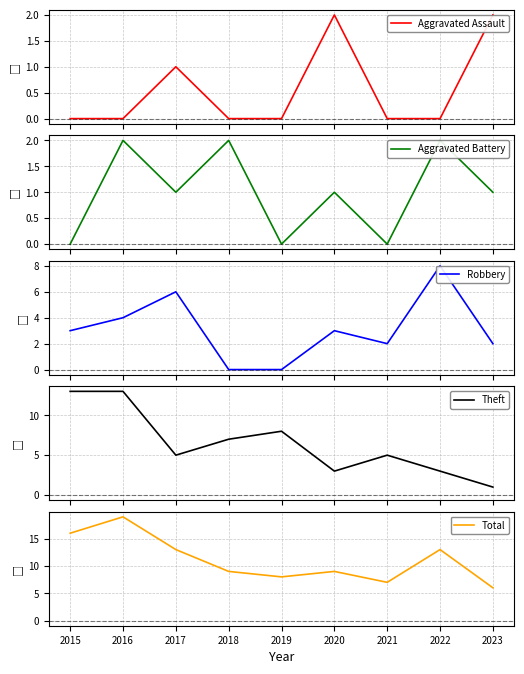

True or false: Aggravated Battery and Theft cross at least once.

False